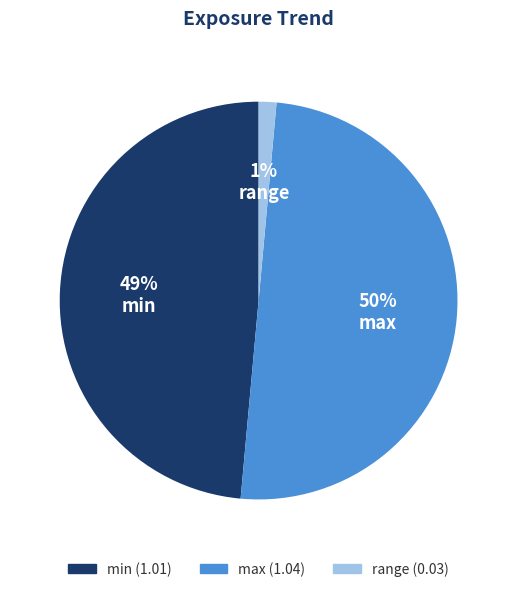

Between range and max, which is larger?

max